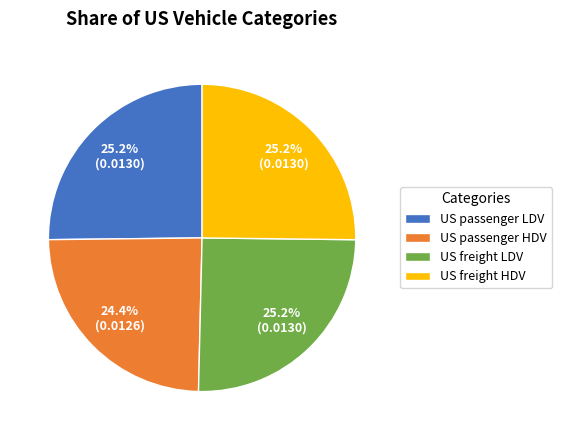

Between US passenger HDV and US freight LDV, which is larger?

US freight LDV